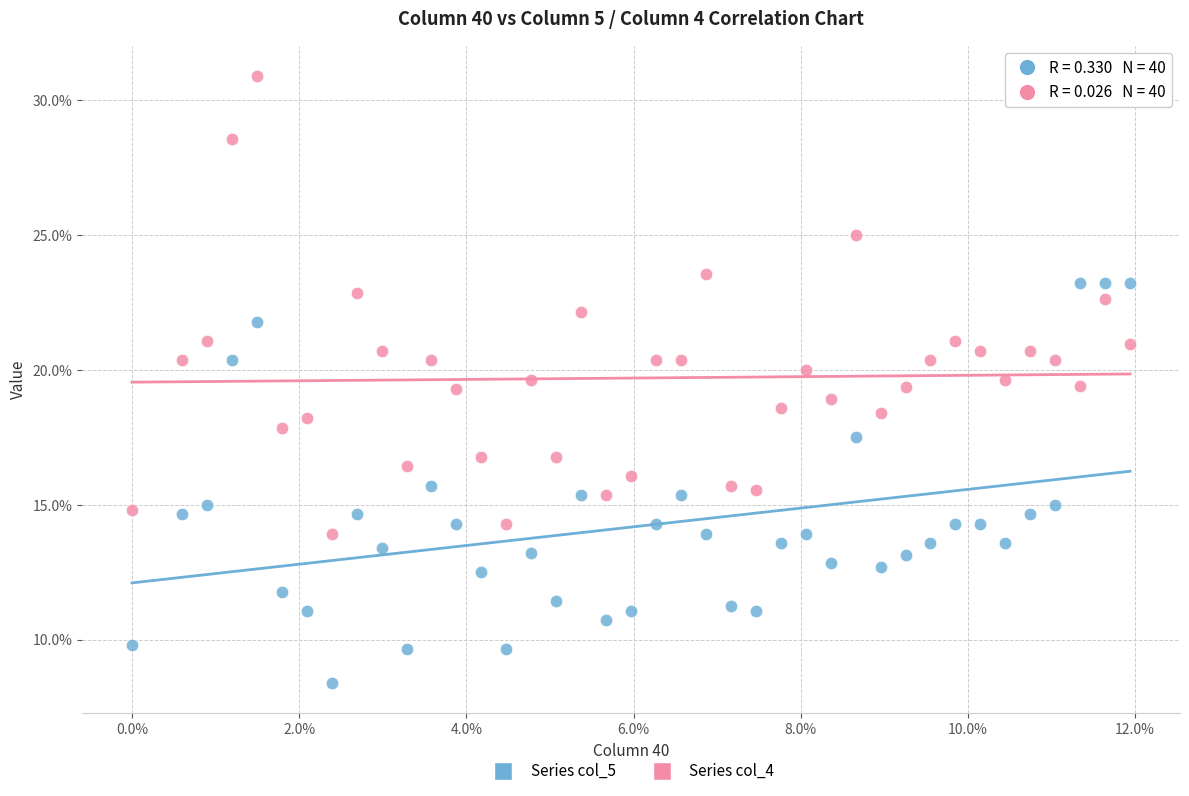

What are all the series names shown in the legend?

Series col_5, Series col_4